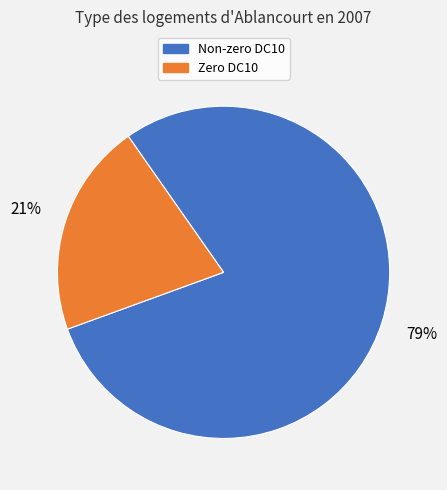

Does any single category account for the majority?

Yes